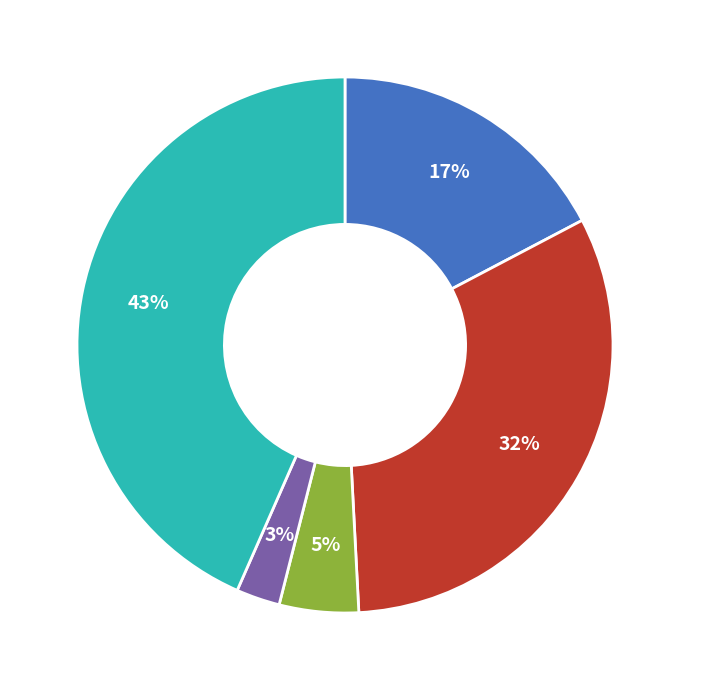

How many segments does this pie chart have?

5